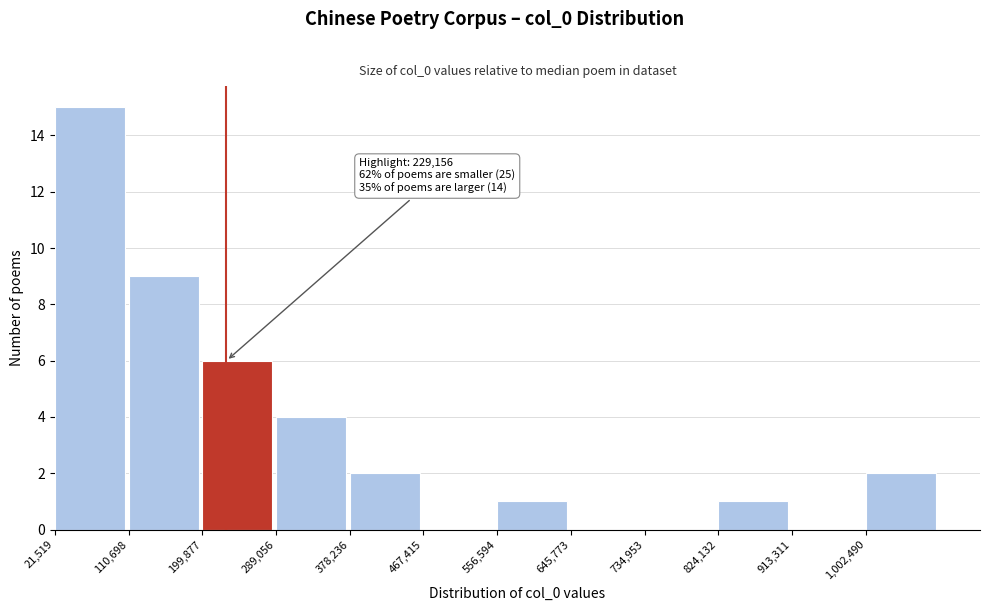

Over which range of the x-axis is the bar tallest?

20000 to 110000